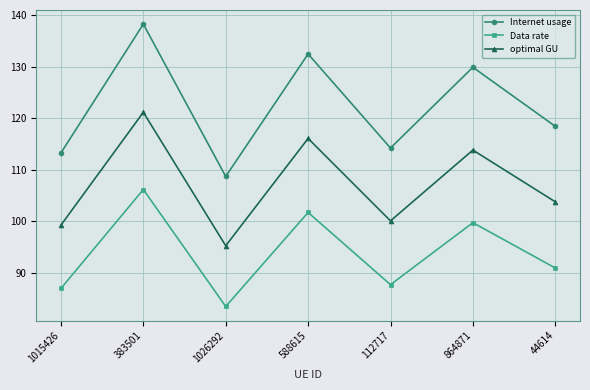

Is this an area chart (filled region under the line)?

No